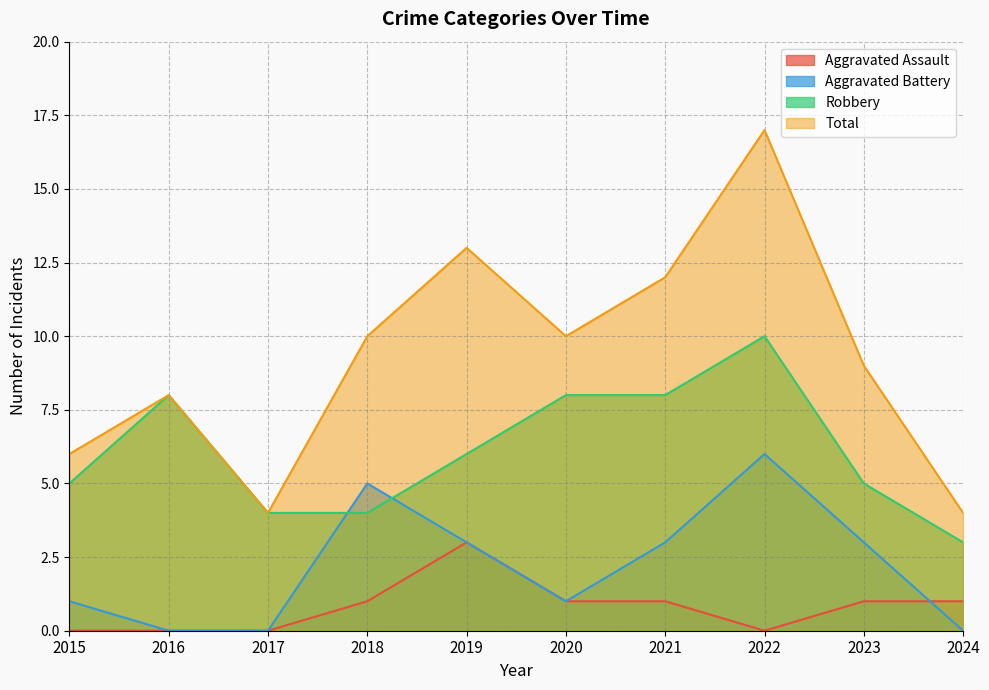

Which series changed the most between 2016 and 2024?

Robbery